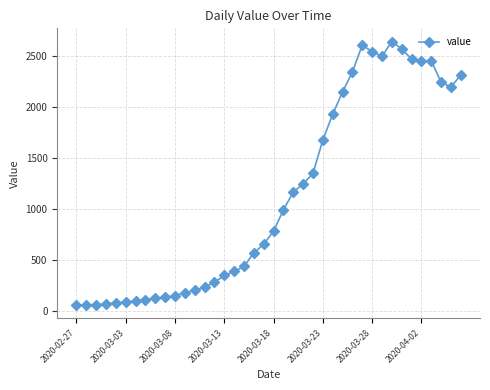

What is the value of the 6th point from the left?

91